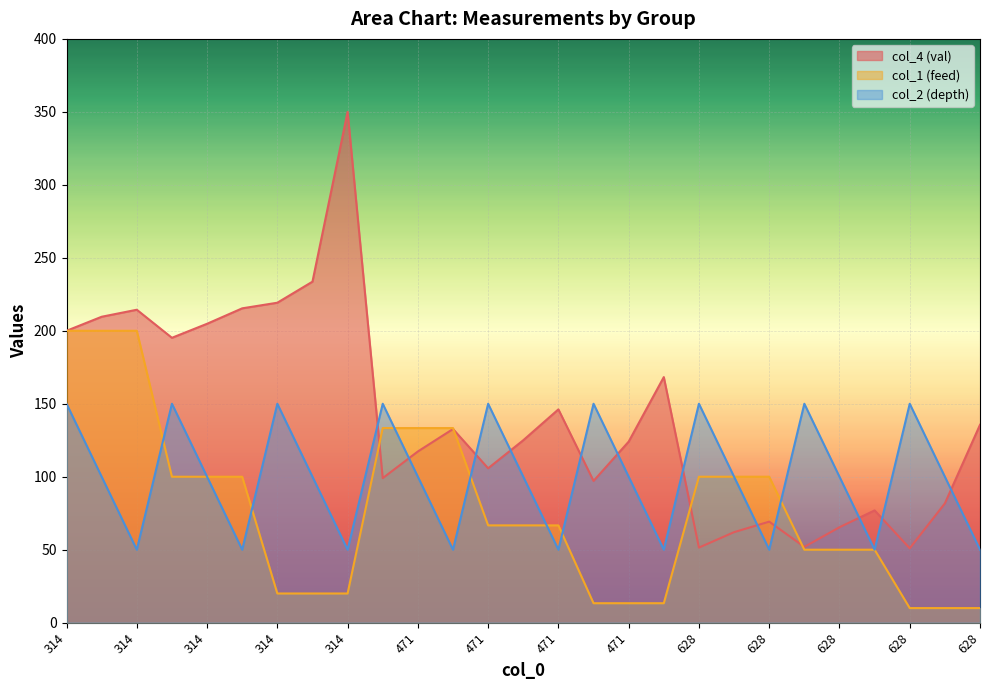

At which category is the sum across all series the highest?

314